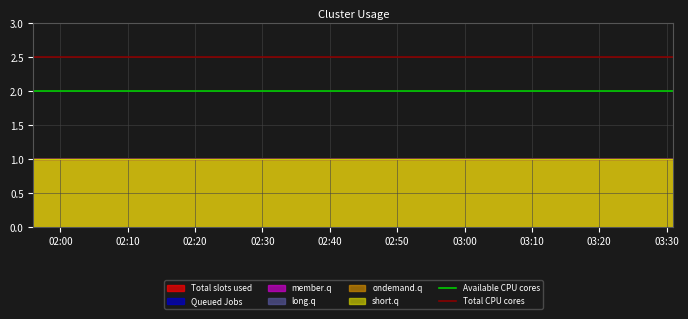

What is the highest value of the Total CPU cores series?

2.5